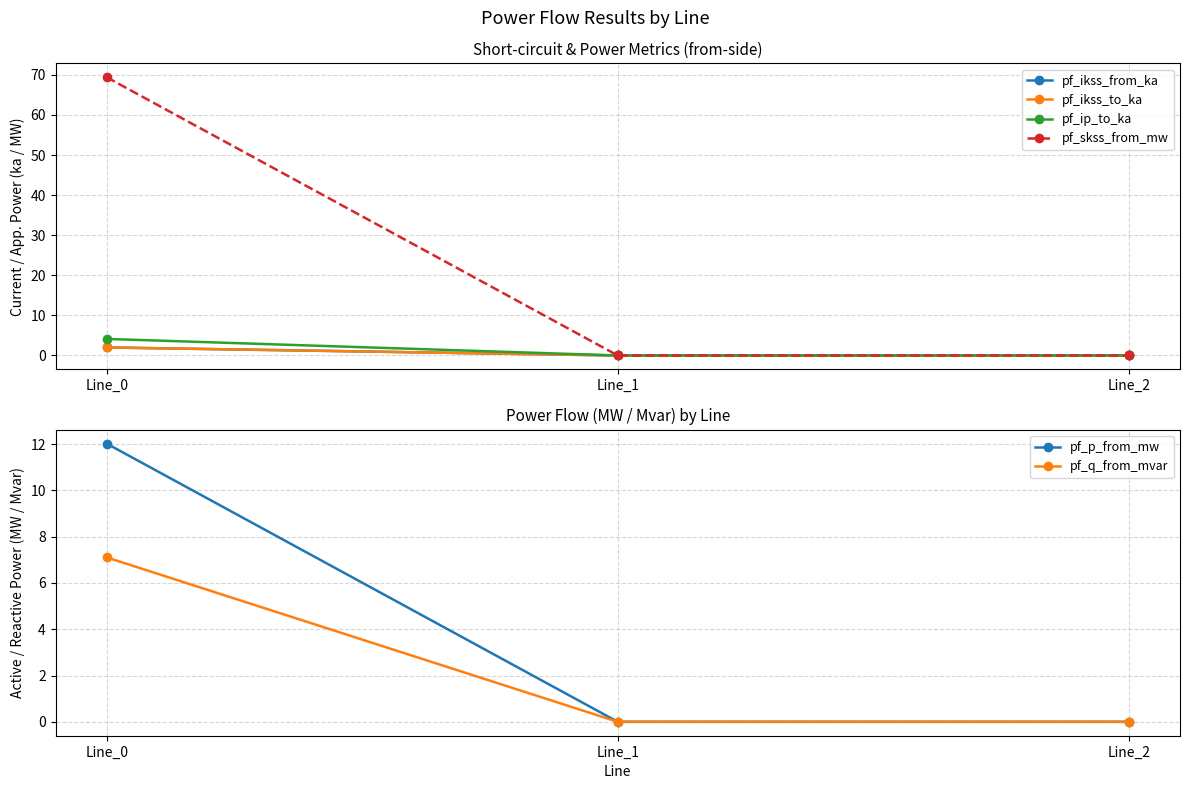

How many data points in pf_skss_from_mw are above 0?

1